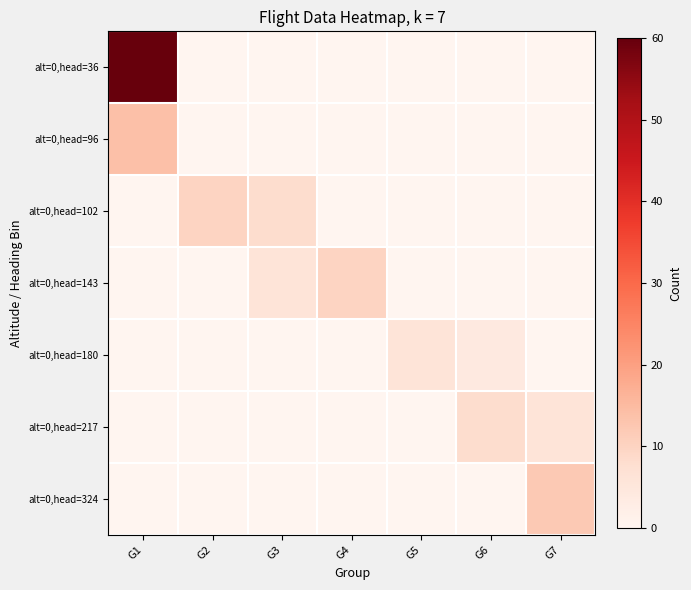

Rank the series by their maximum value, from highest to lowest.

alt=0,head=36, alt=0,head=96, alt=0,head=324, alt=0,head=102, alt=0,head=143, alt=0,head=217, alt=0,head=180